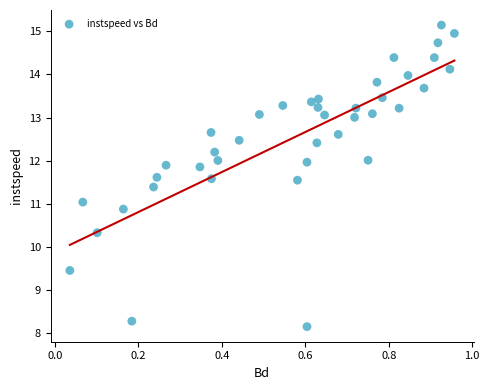

What is the range of Y values (max minus min)?

7.0